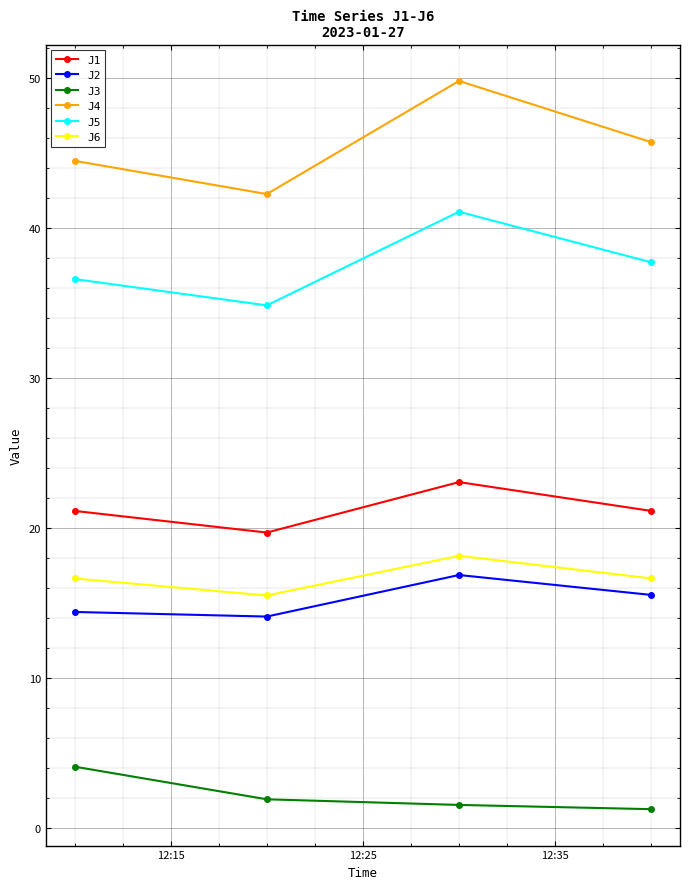

Which series has the largest total across all categories?

J4